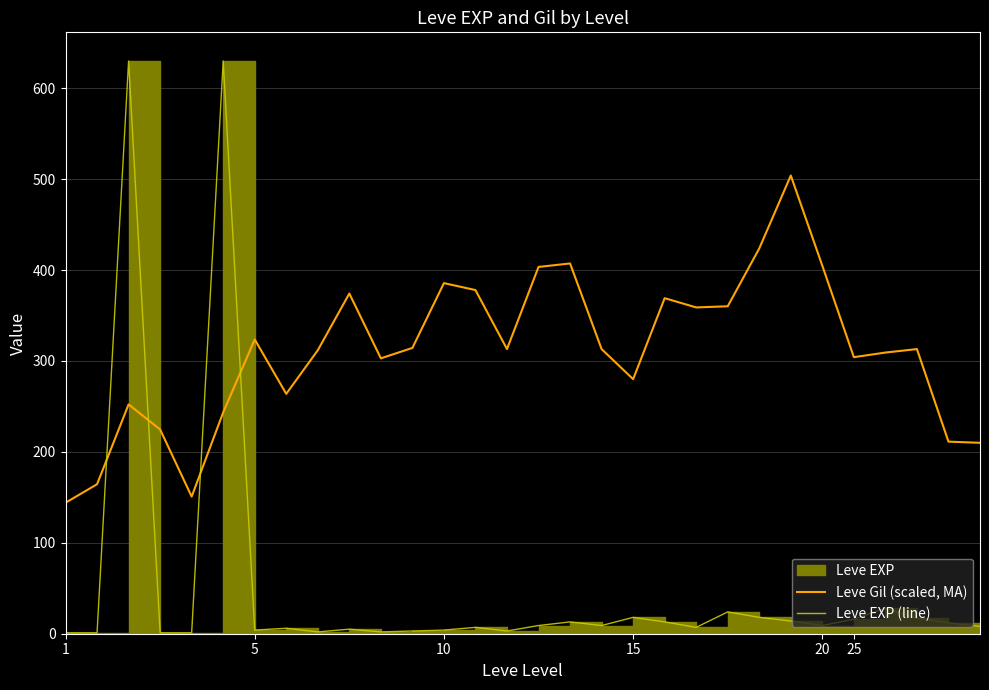

Is this an area chart (filled region under the line)?

No